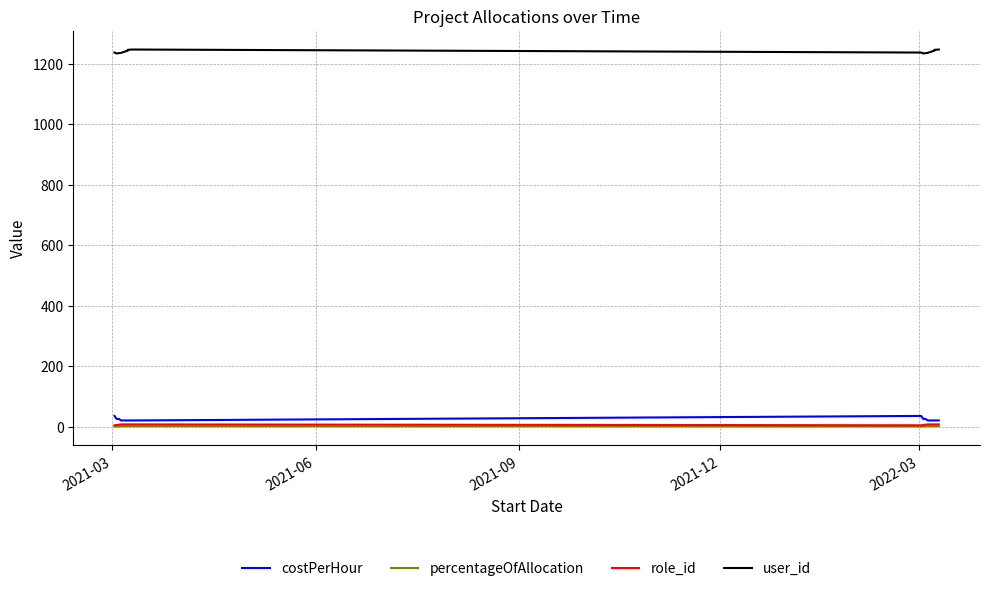

Reading left to right, transcribe all the data shown in this chart.

costPerHour: 35.0	25.0	25.0	20.0	20.0	20.0	20.0	20.0	35.0	25.0	25.0	20.0	20.0	20.0	20.0	20.0
percentageOfAllocation: 0.2	0.2	0.3	1.0	1.0	1.0	1.0	1.0	0.2	0.2	0.3	1.0	1.0	1.0	1.0	1.0
role_id: 4.0	5.0	6.0	7.0	7.0	7.0	7.0	7.0	4.0	5.0	6.0	7.0	7.0	7.0	7.0	7.0
user_id: 1237.0	1234.0	1235.0	1236.0	1241.0	1243.0	1246.0	1247.0	1237.0	1234.0	1235.0	1236.0	1241.0	1243.0	1246.0	1247.0